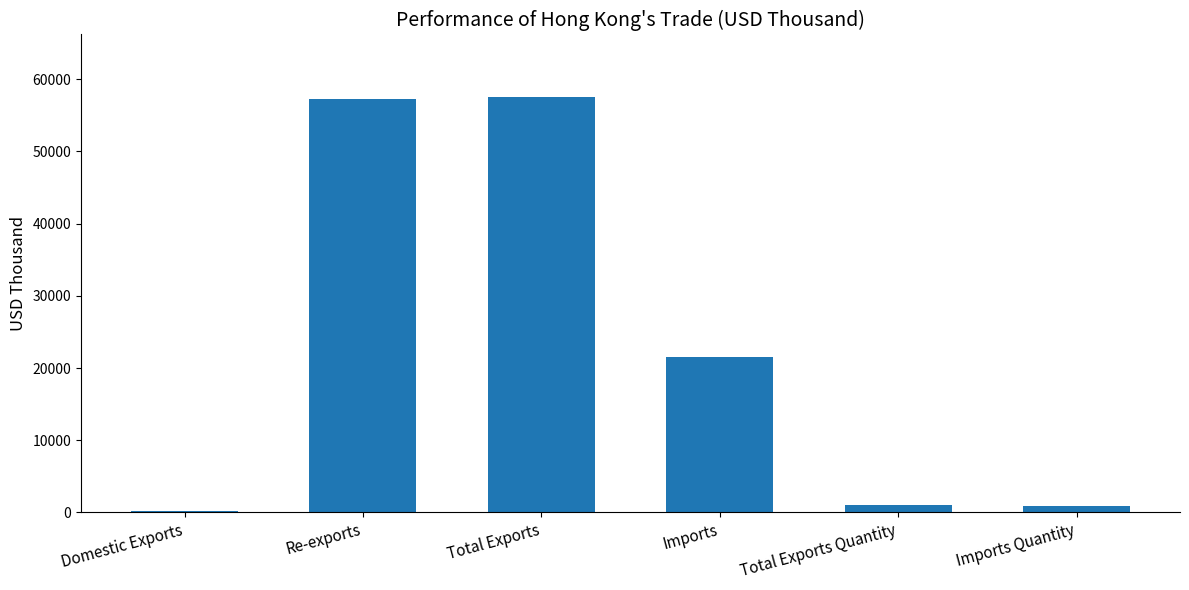

How many data points does each series have?

6